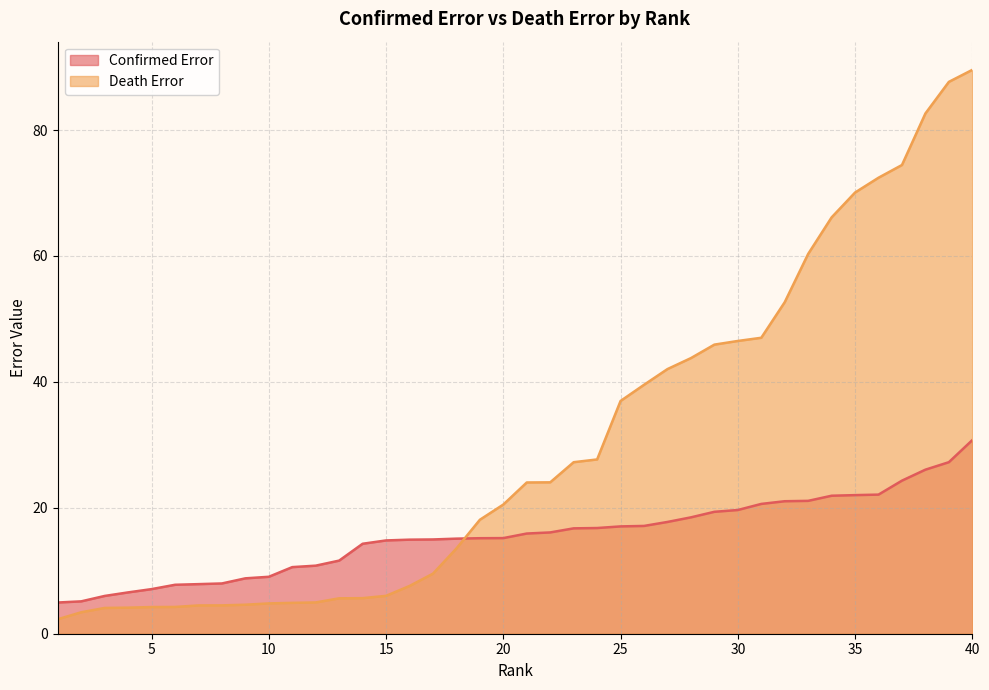

Does the chart have visible grid lines?

Yes